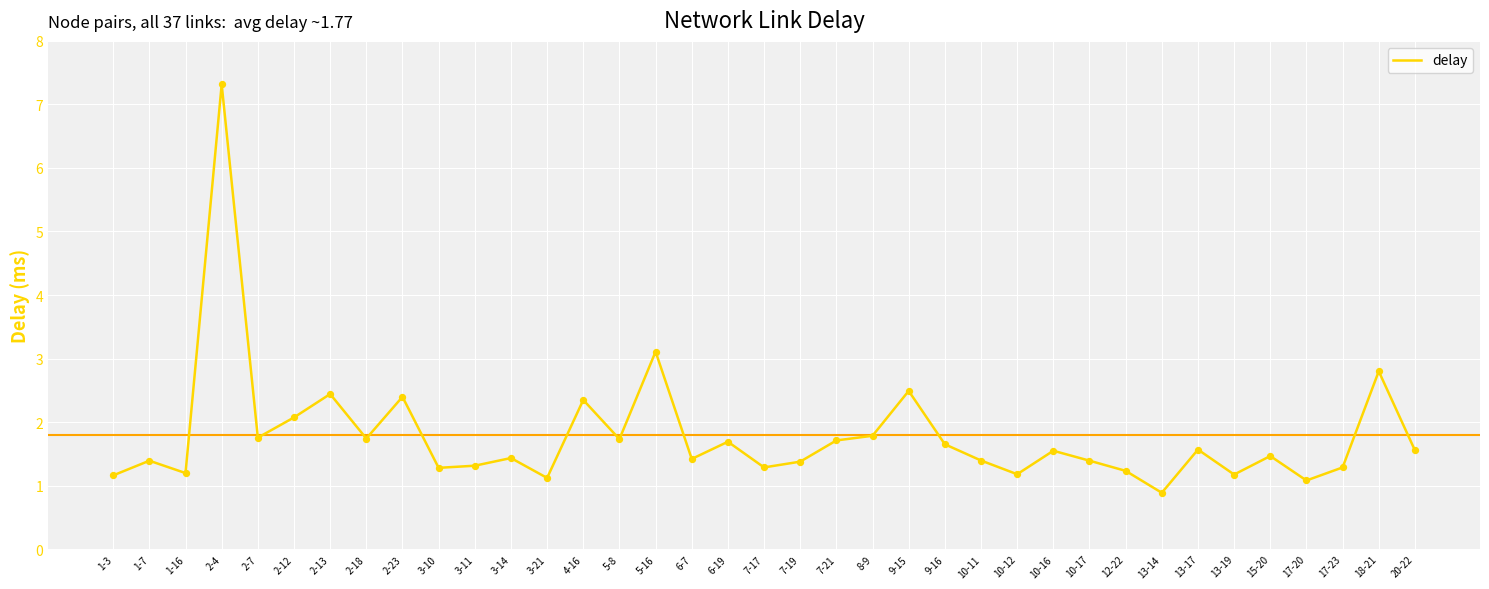

Between 13-14 and 10-11, which is larger?

10-11